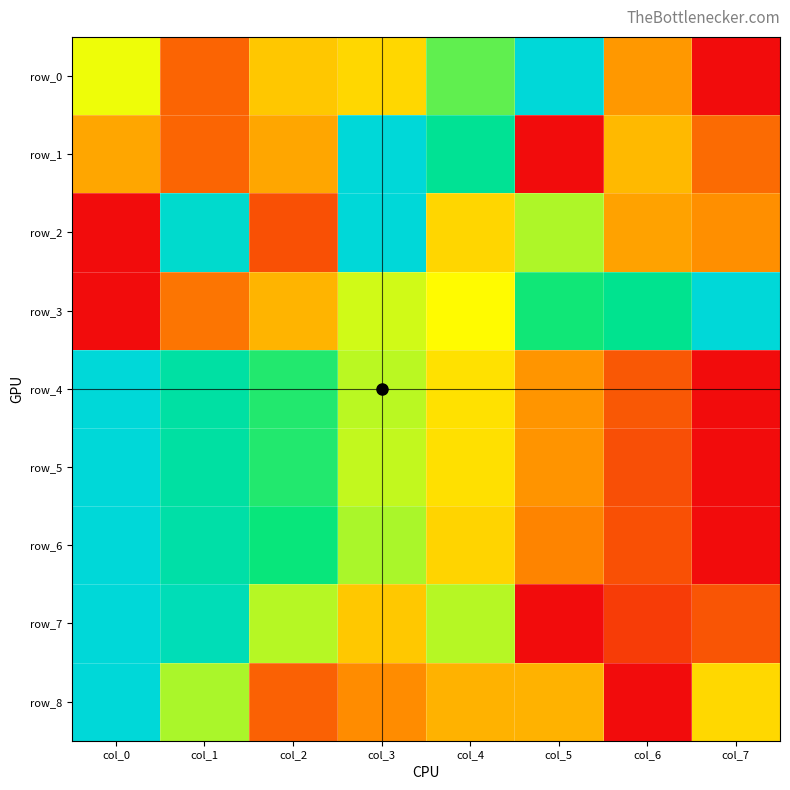

List the series in order of their peak value, highest first.

row_0, row_1, row_2, row_3, row_4, row_5, row_6, row_7, row_8